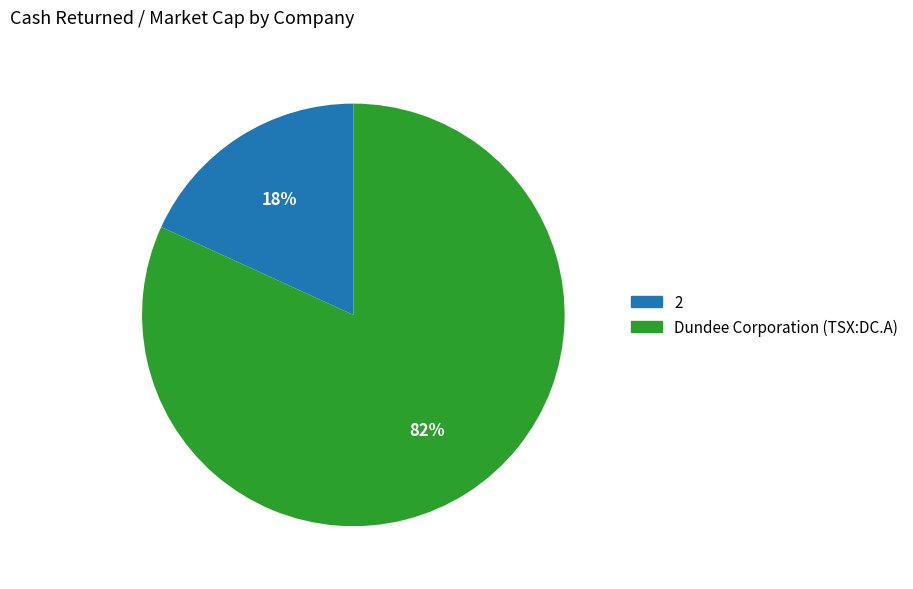

To the nearest percent, what is the difference between the largest and smallest slice percentages?

64%